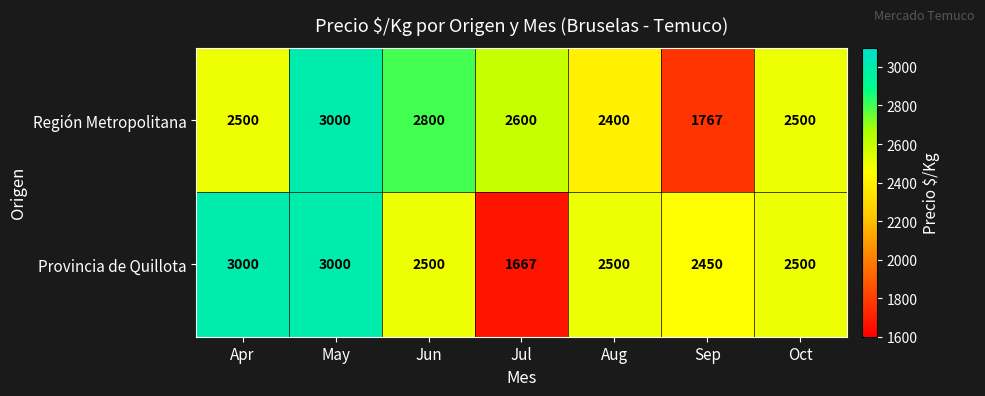

Reading right to left, transcribe all the data shown in this chart.

Región Metropolitana: 2500	1767	2400	2600	2800	3000	2500
Provincia de Quillota: 2500	2450	2500	1667	2500	3000	3000